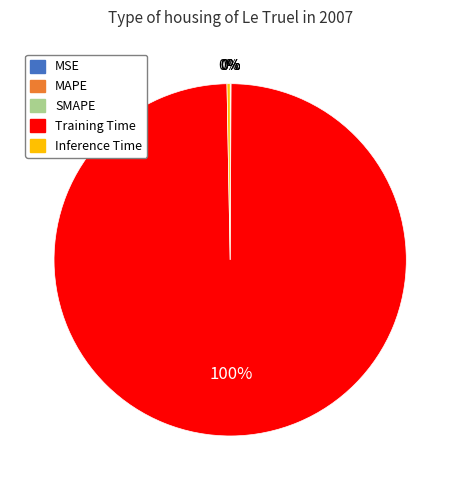

To the nearest percent, what is the difference between the largest and smallest slice percentages?

100%